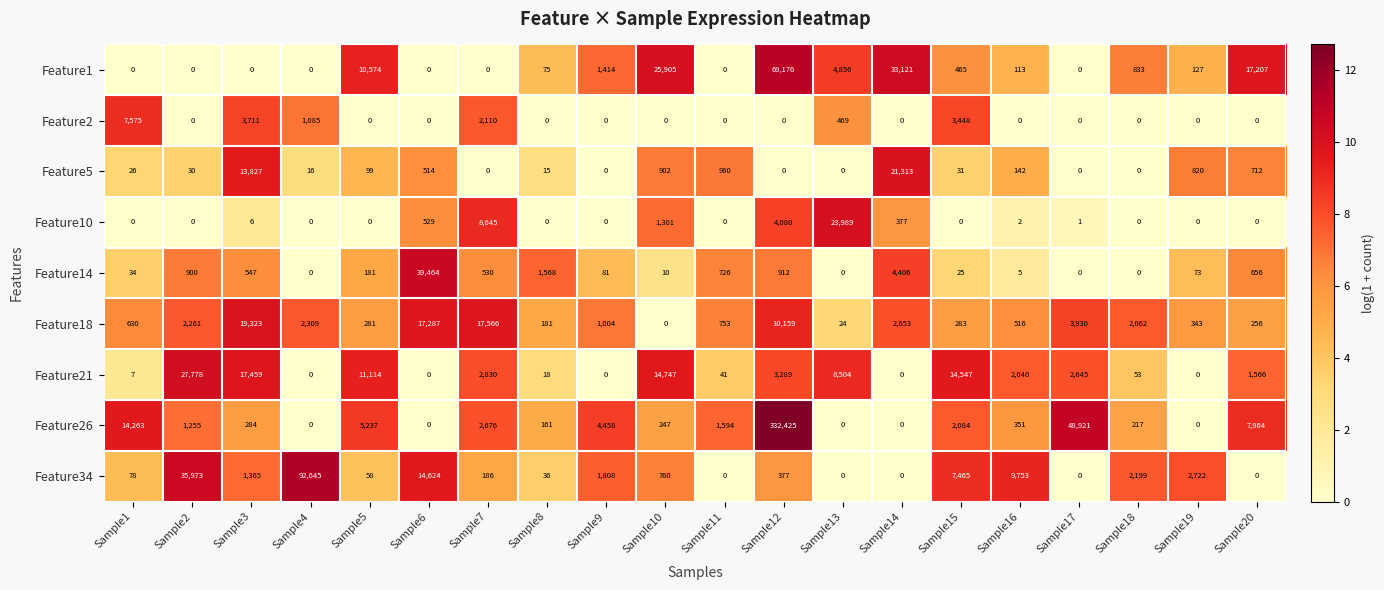

At which category is the sum across all series the highest?

Sample12